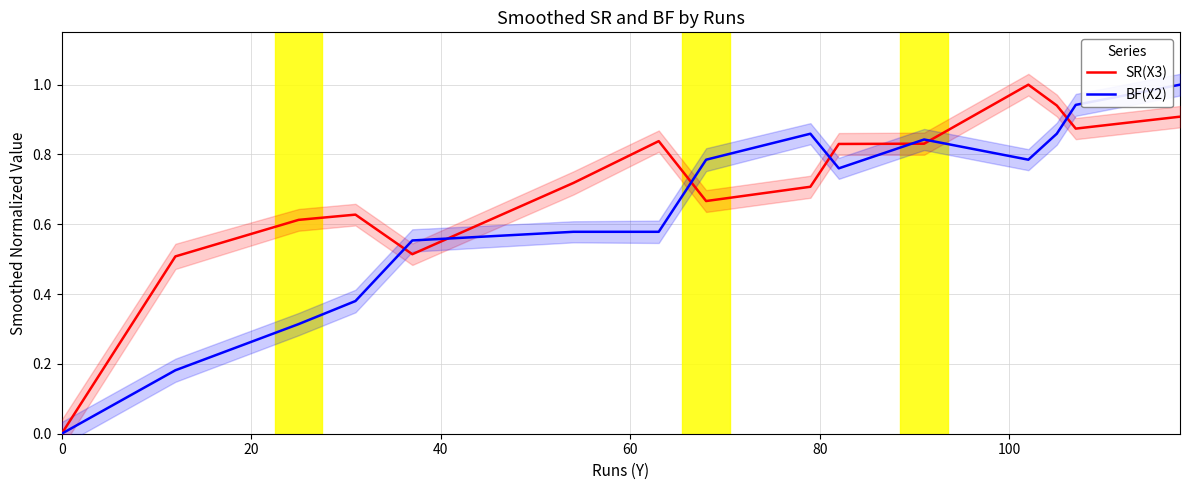

In SR(X3), how many points are higher than both neighbors (excluding endpoints)?

3